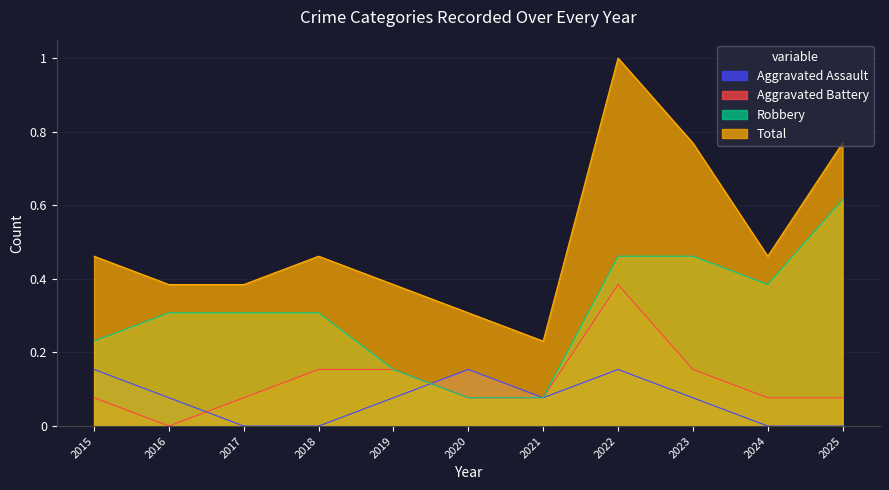

Reading left to right, list all the values displayed in this chart.

Aggravated Assault: 0.2	0.1	0.0	0.0	0.1	0.2	0.1	0.2	0.1	0.0	0.0
Aggravated Battery: 0.1	0.0	0.1	0.2	0.2	0.1	0.1	0.4	0.2	0.1	0.1
Robbery: 0.2	0.3	0.3	0.3	0.2	0.1	0.1	0.5	0.5	0.4	0.6
Total: 0.5	0.4	0.4	0.5	0.4	0.3	0.2	1.0	0.8	0.5	0.8